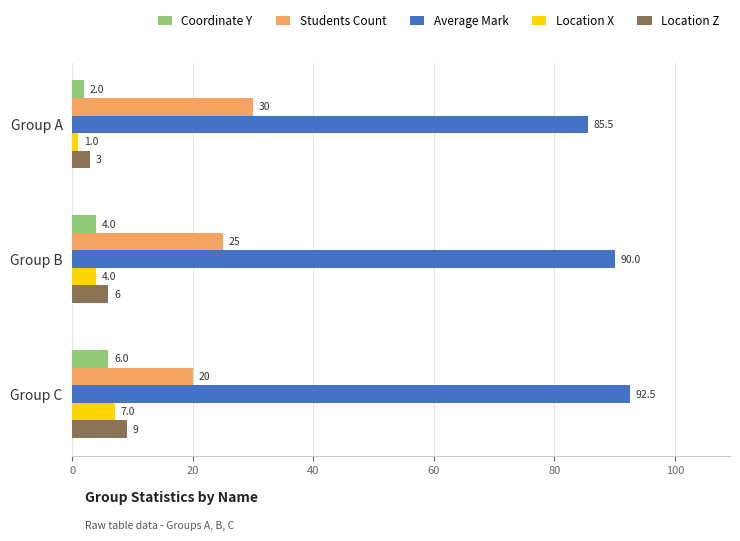

The value of Location Z at Group B is 6.0. True or false?

True